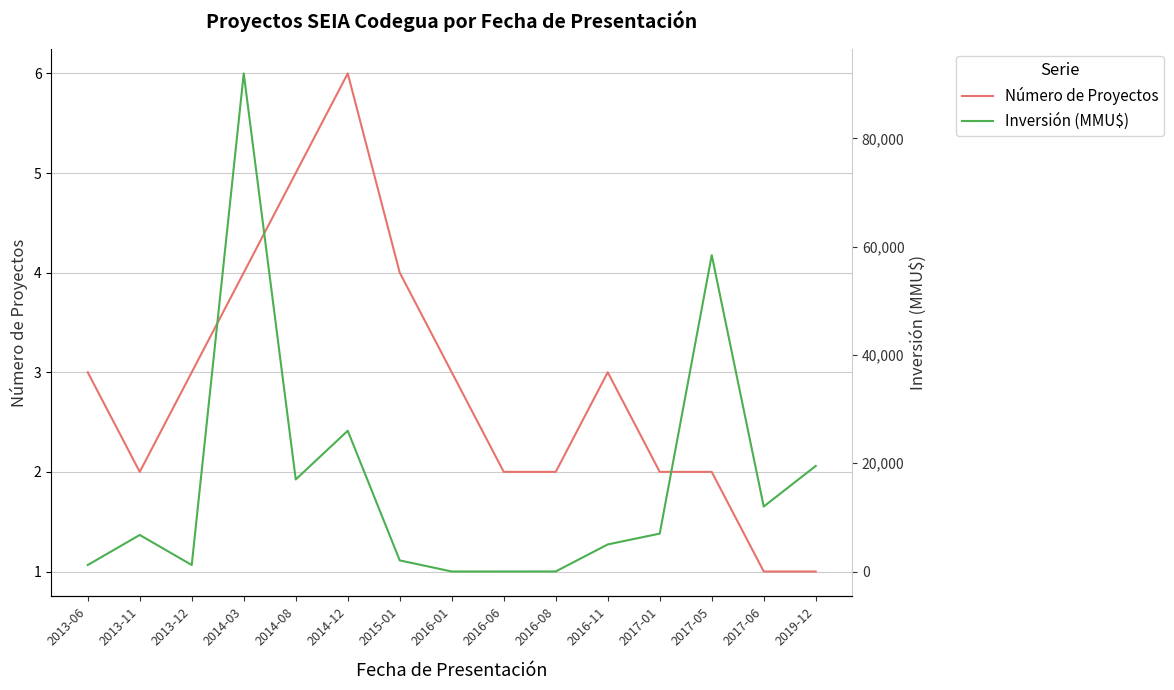

Reading left to right, what are all the values shown in this chart?

Número de Proyectos: 3	2	3	4	5	6	4	3	2	2	3	2	2	1	1
Inversión (MMU$): 1200	6750	1200	92000	17000	26000	2050	0	0	10	5000	7000	58437	12000	19500